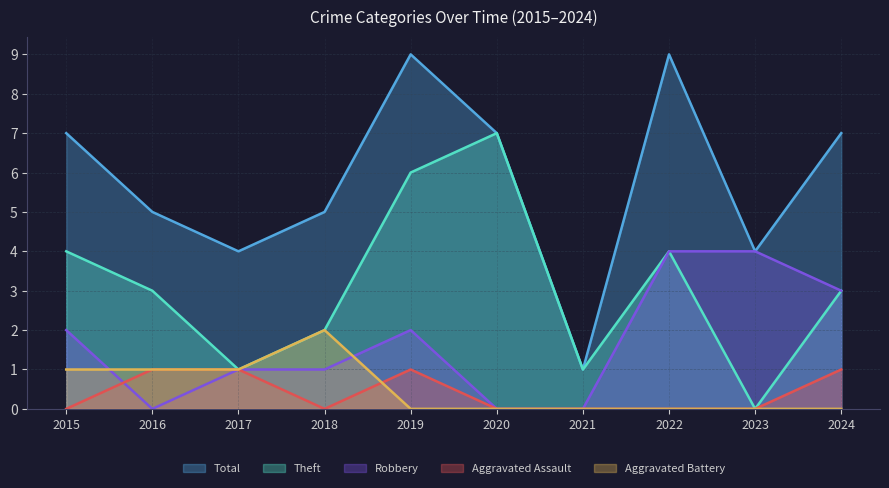

True or false: Aggravated Assault and Total intersect in this chart.

False